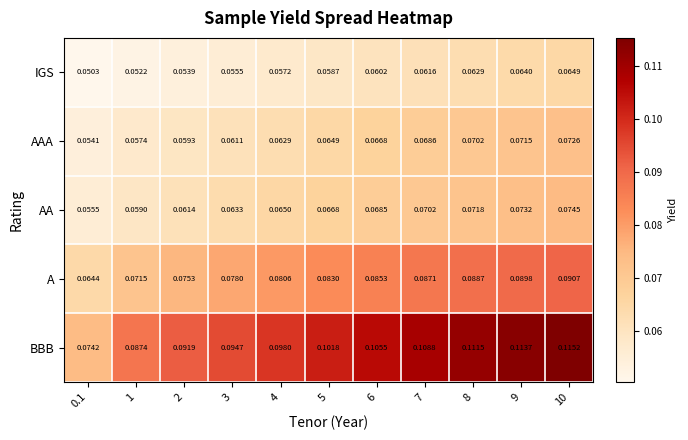

Which series changed the most between 2 and 9?

BBB